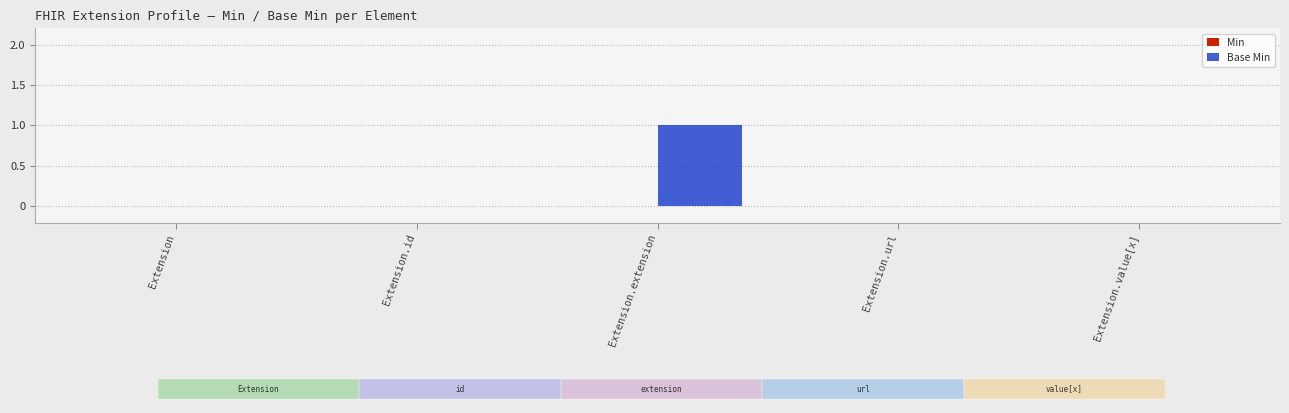

List the series in order of their overall mean, highest first.

Base Min, Min